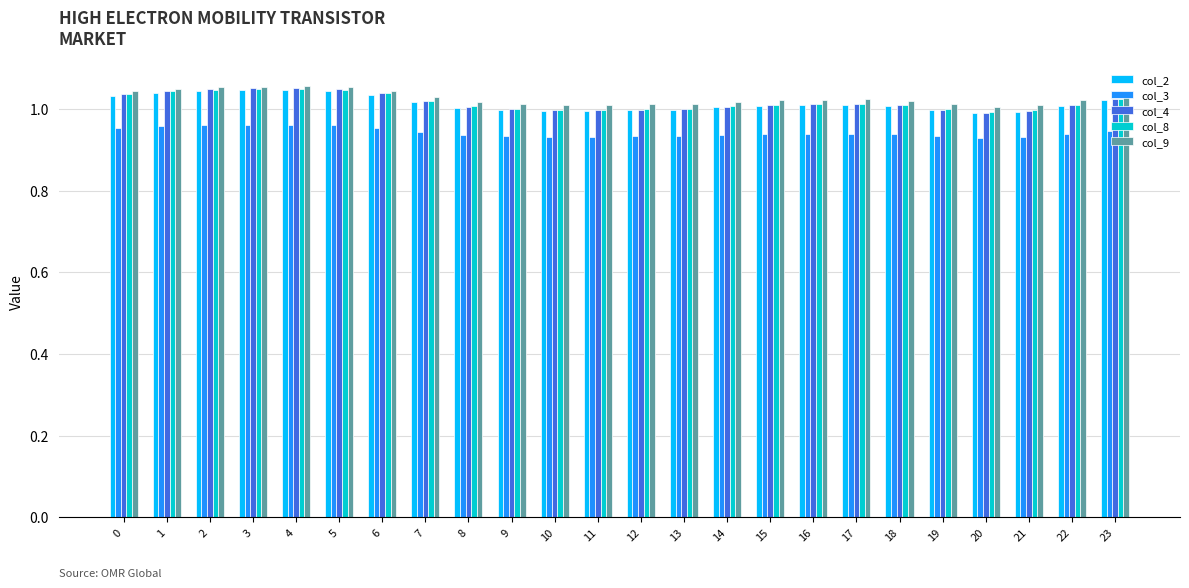

At how many categories does at least one series exceed 1?

24